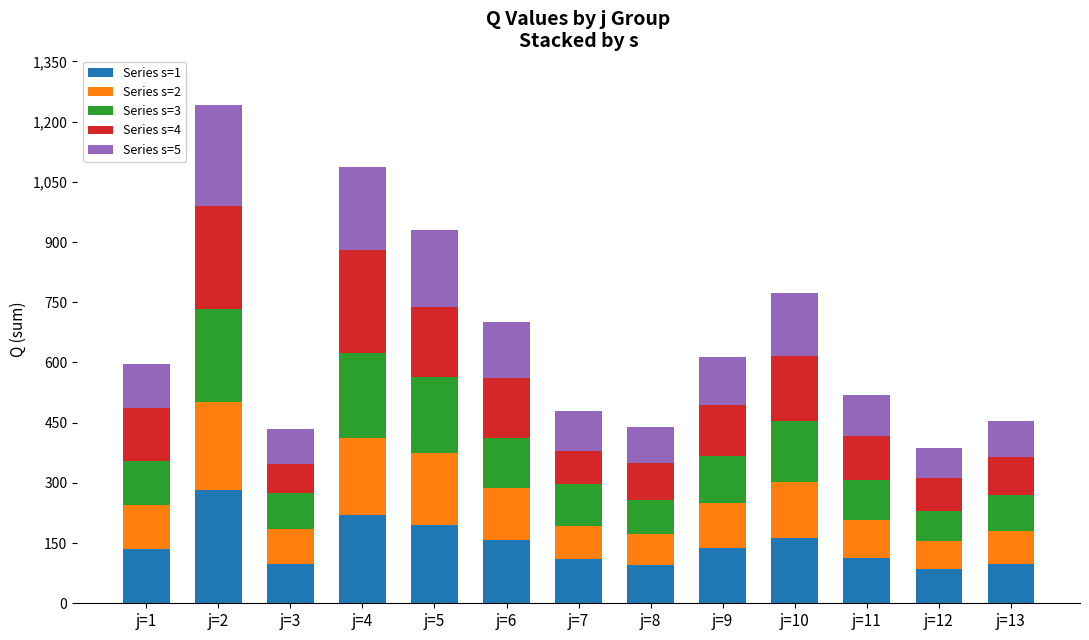

What is the difference between the maximum and minimum values in the Series s=1 series?

197